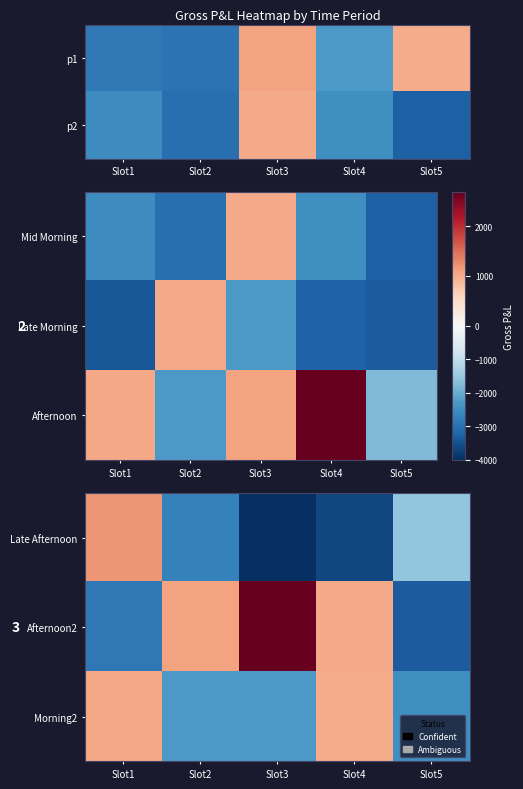

Is it true that Morning2 equals -2299.7 at Slot2?

True